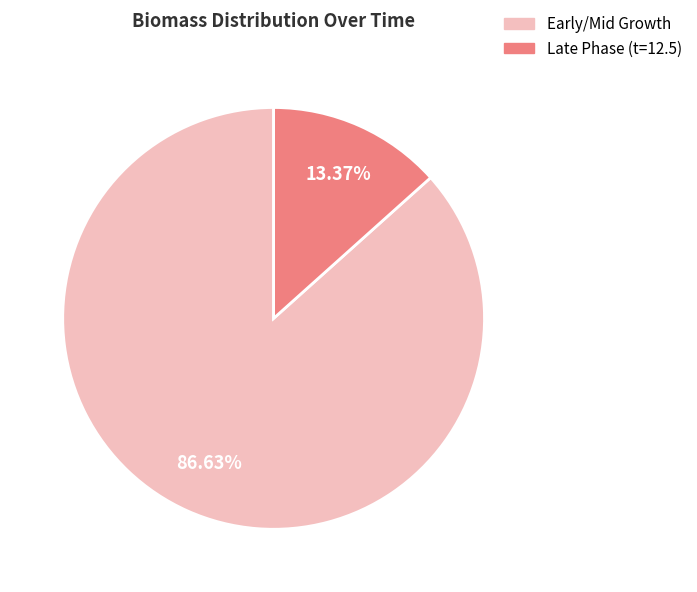

How many slices are in this pie chart?

2